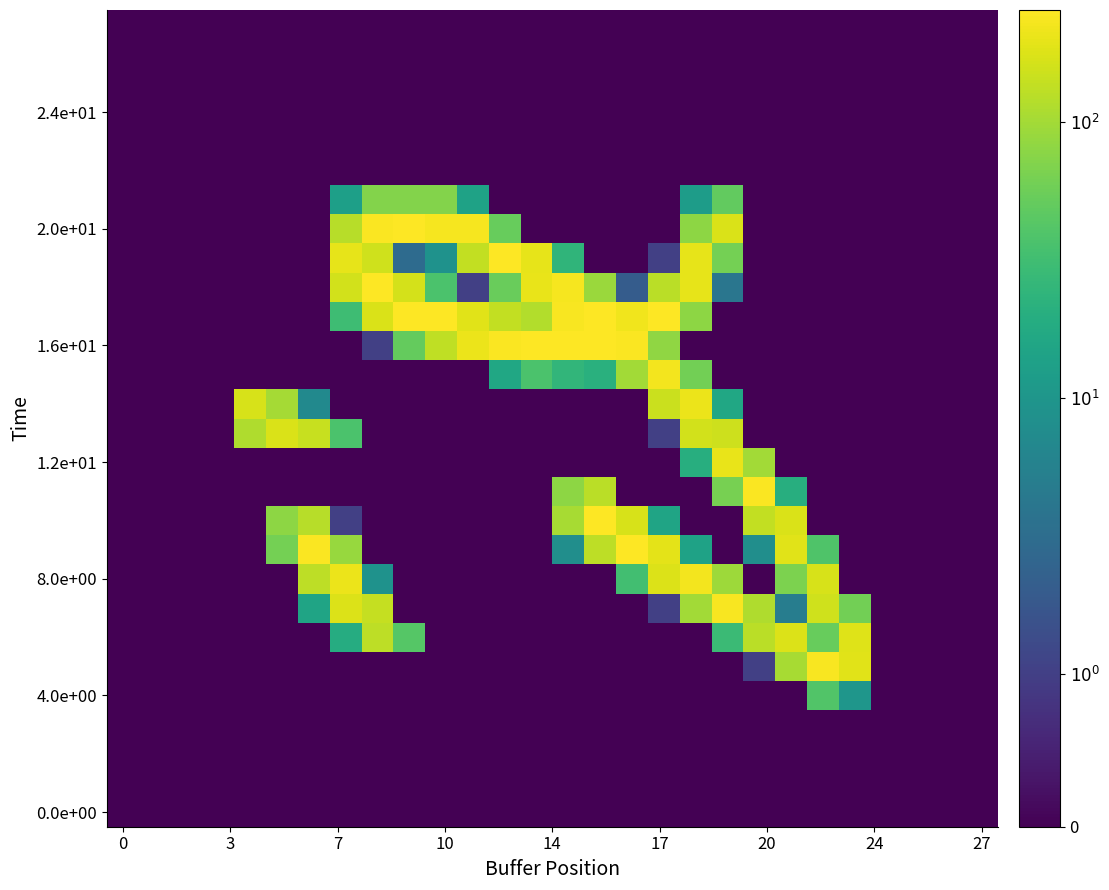

At how many categories does at least one series exceed 216?

15